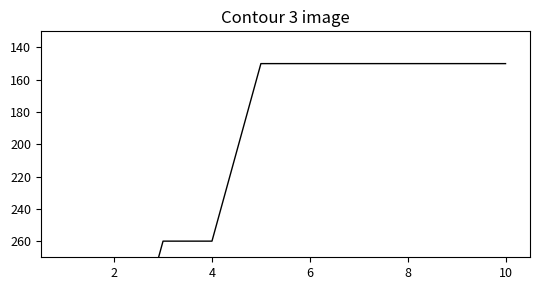

True or false: the data shows 794 at 0.

False